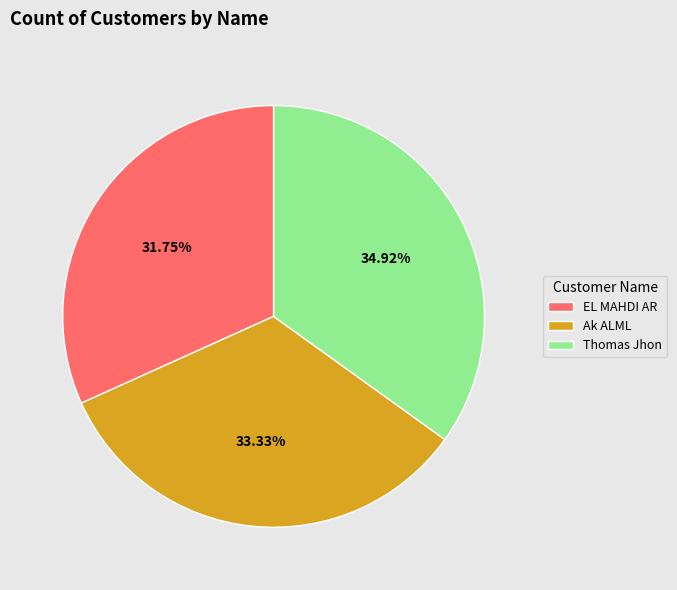

Rank the categories by value from highest to lowest.

Thomas Jhon, Ak ALML, EL MAHDI AR